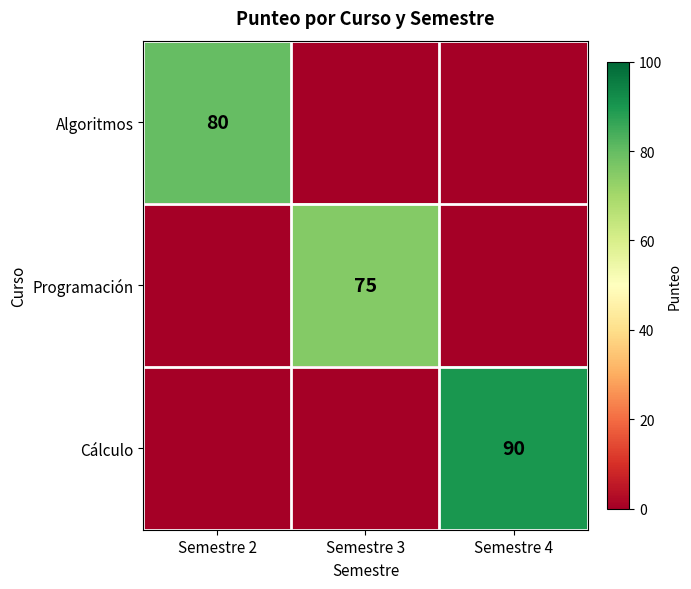

The Cálculo series shows 138 at Semestre 4. True or false?

False